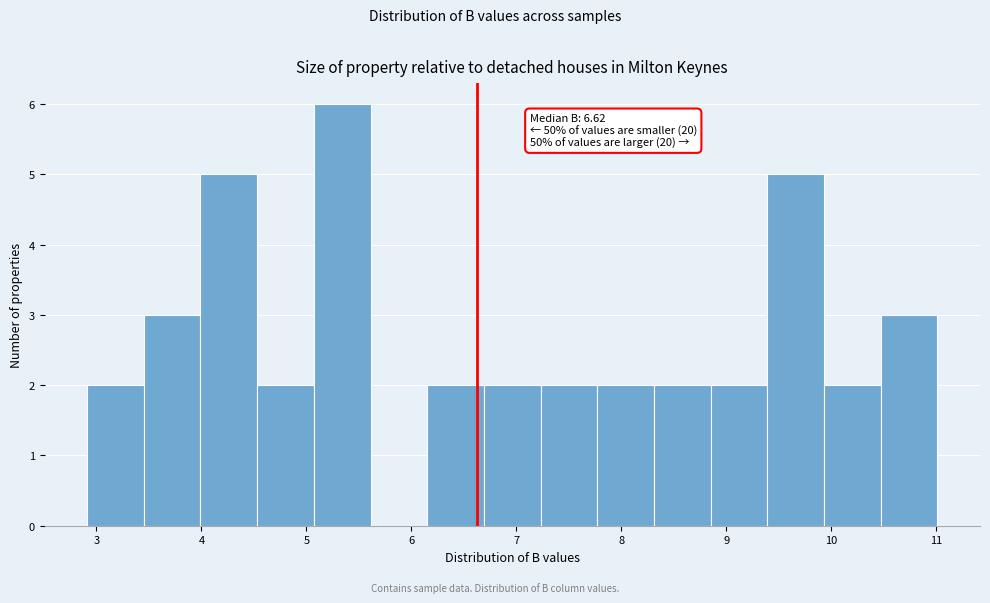

Which range on the x-axis has the tallest bar?

5.07 to 5.61